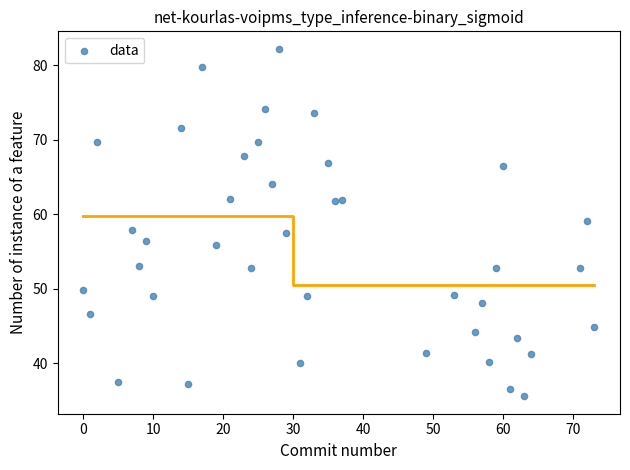

What is the range of Y values (max minus min)?

46.7